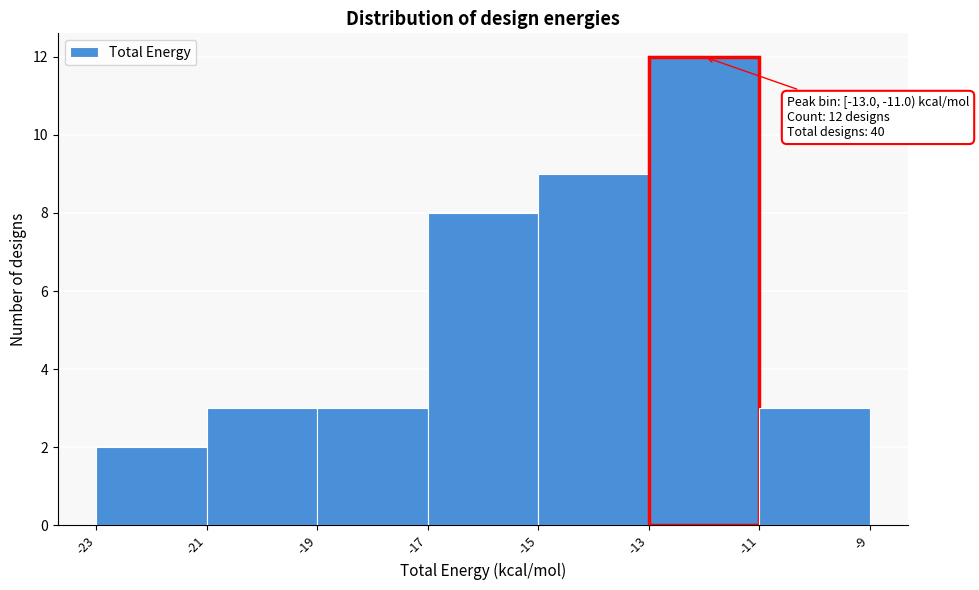

Which range on the x-axis has the tallest bar?

-13 to -11